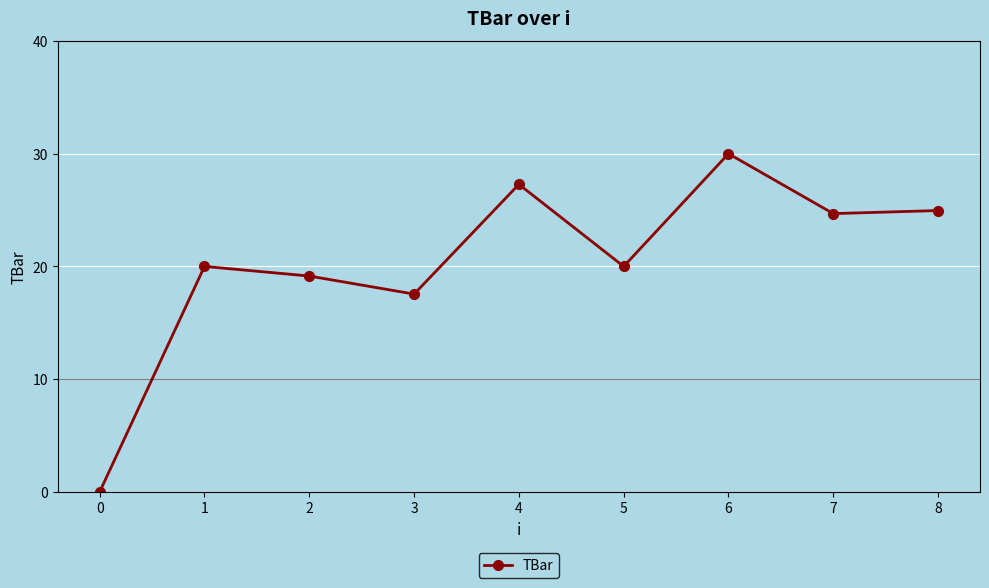

Where is the data nearest to the value 15?

3